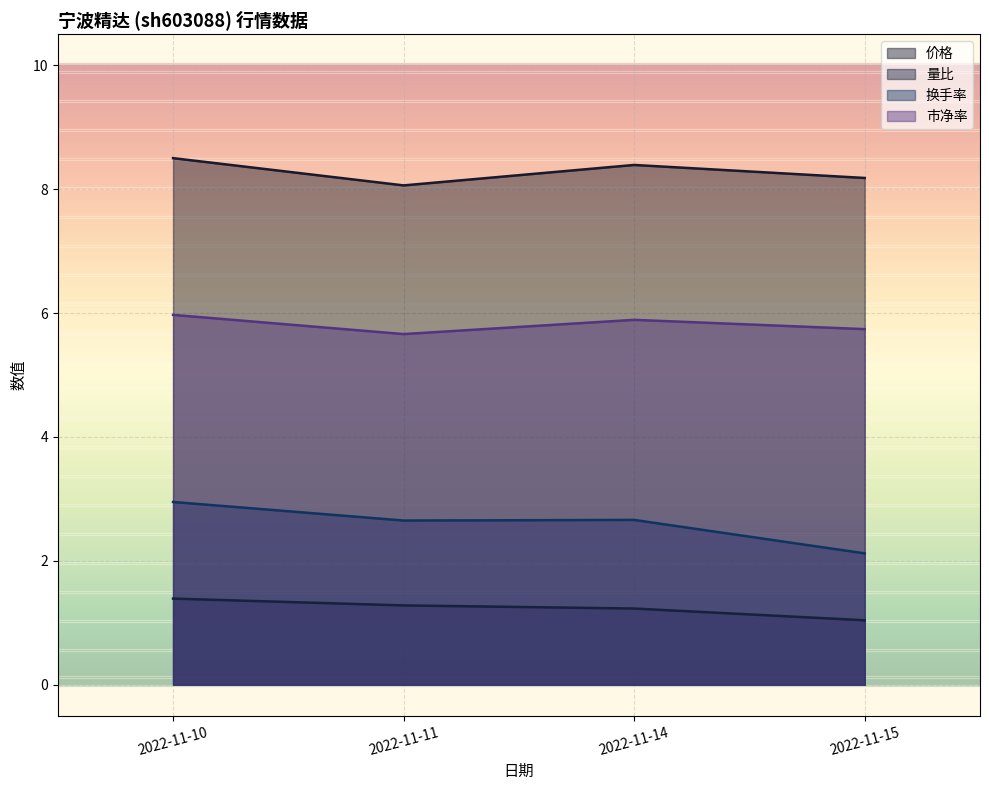

At how many categories does at least one series exceed 7?

4